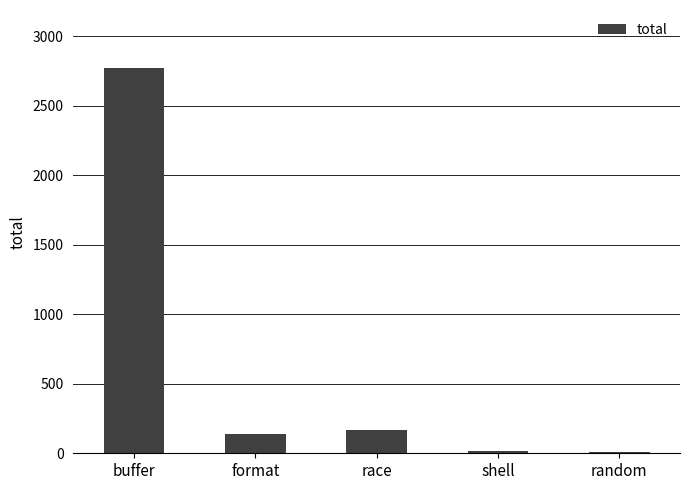

Where does the data first go above 140?

buffer